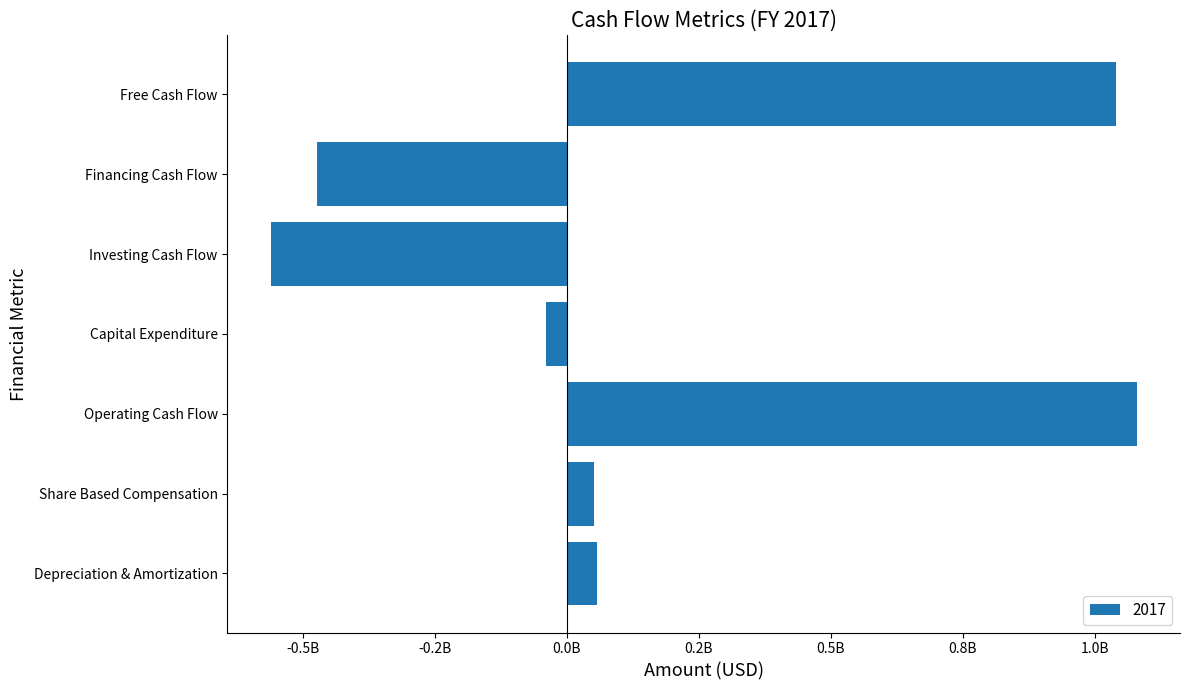

Are the bars horizontal?

Yes